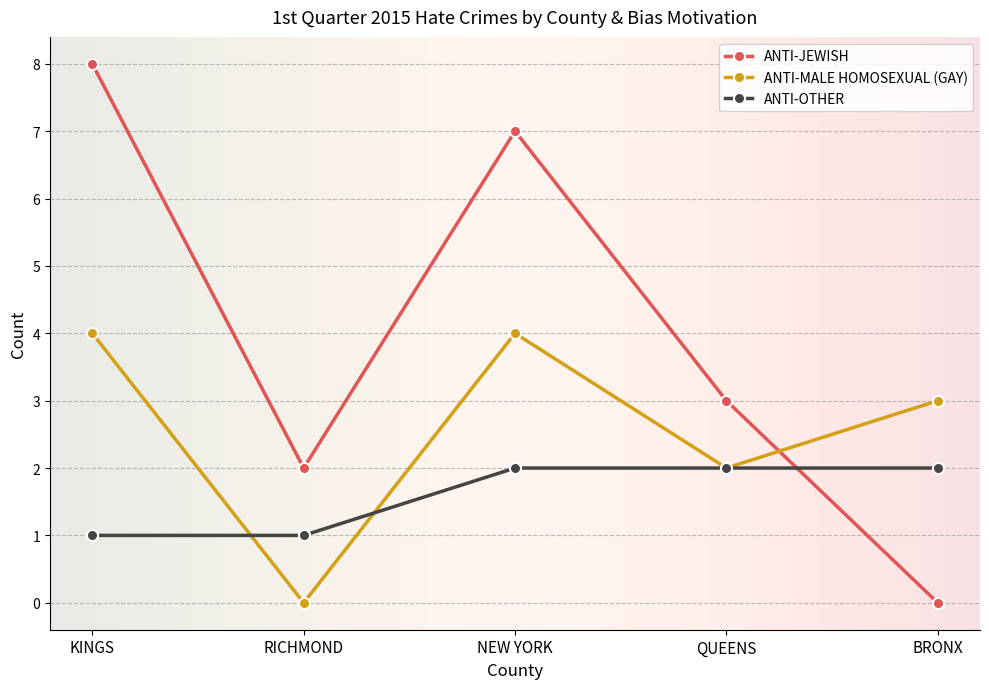

Does the chart display data point markers on the line(s)?

Yes